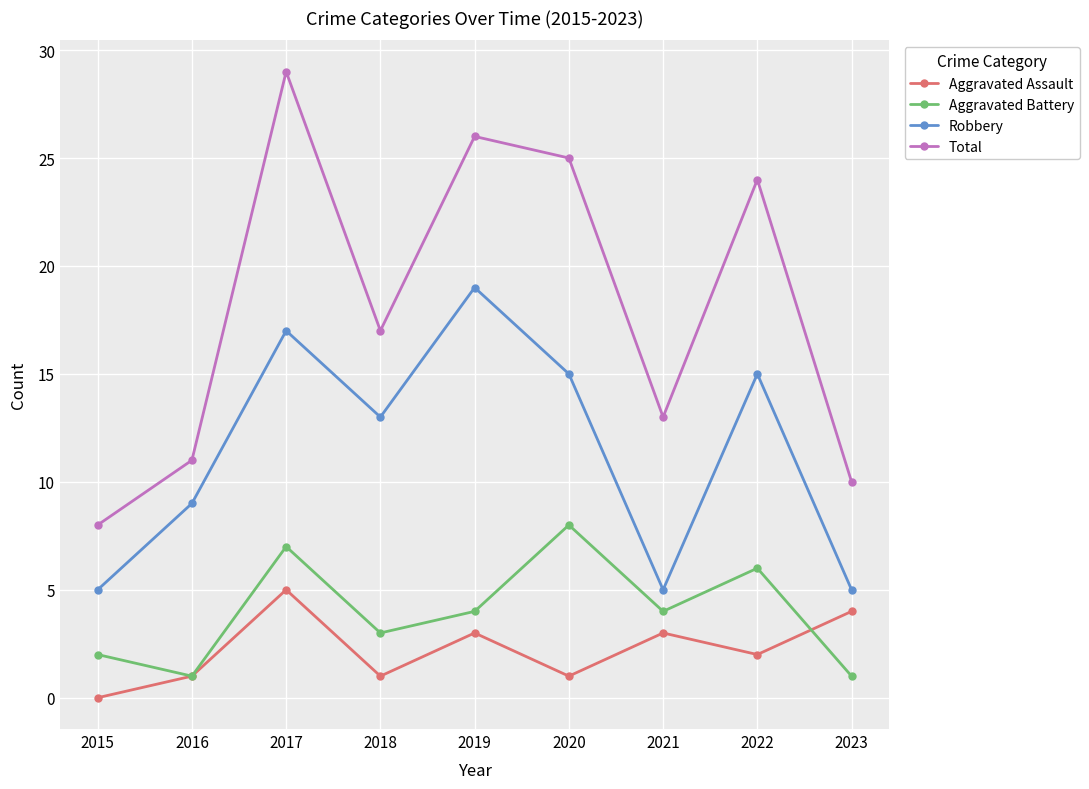

How many lines are shown in the chart?

4